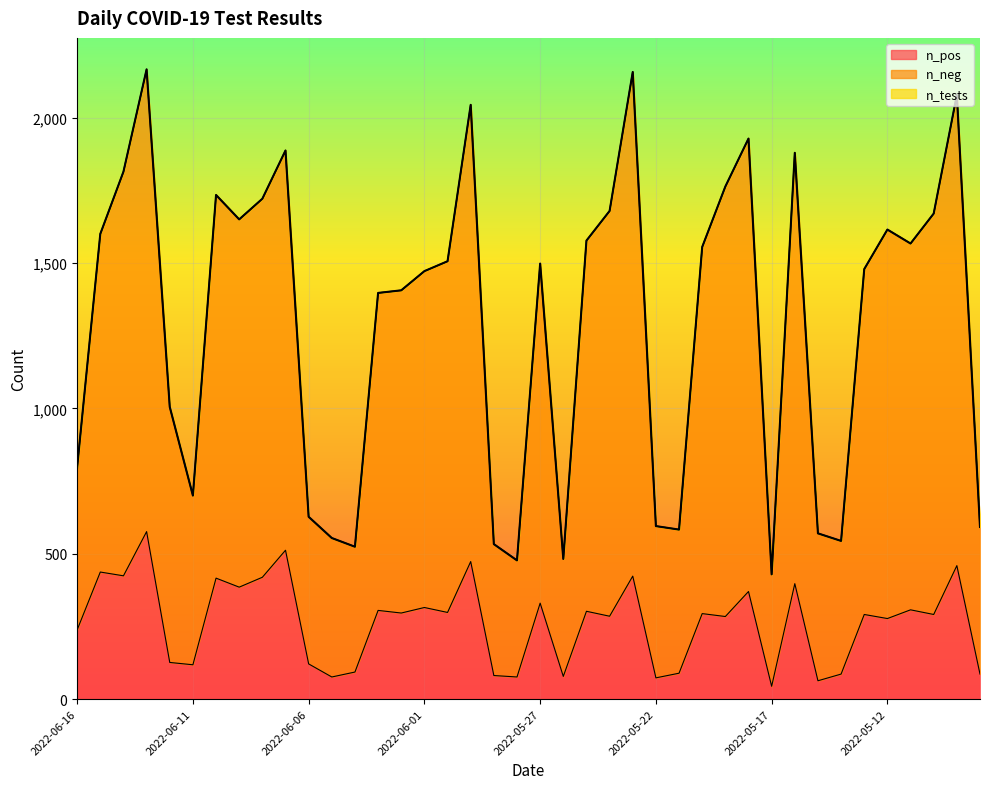

What is the spread (max minus min) of values at 2022-06-01?

1157